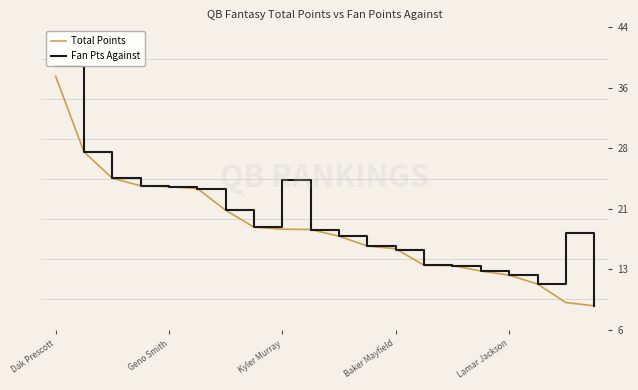

What is the difference between the maximum and second lowest values in the Fan Pts Against series?

27.2